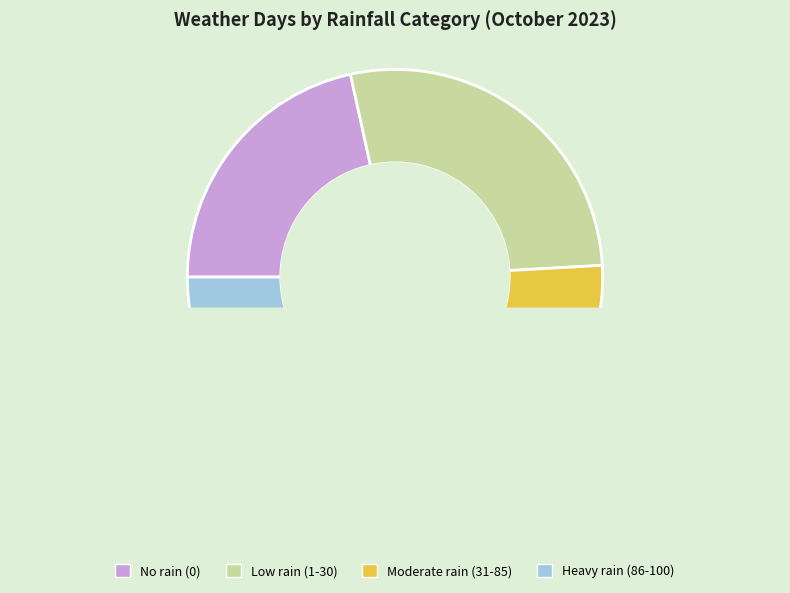

To the nearest percent, what percentage of the pie is 5?

6%